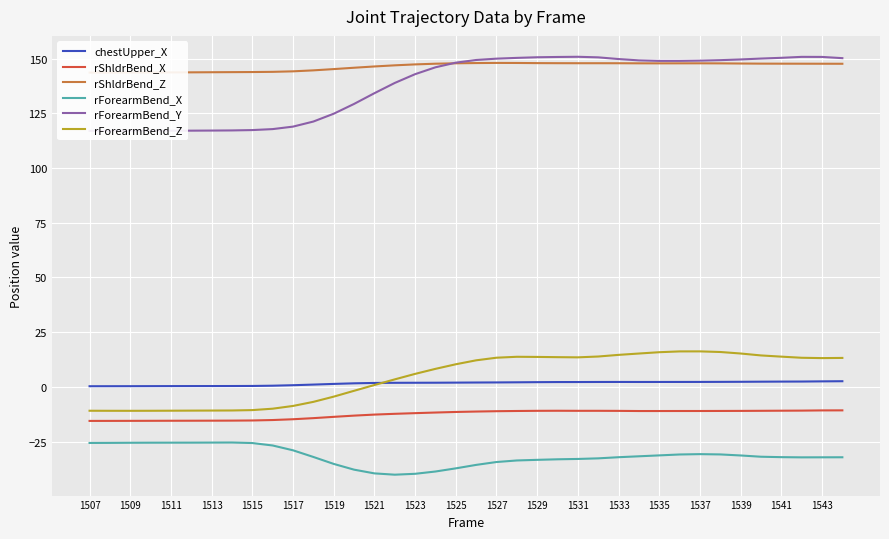

True or false: chestUpper_X and rShldrBend_X cross at least once.

False